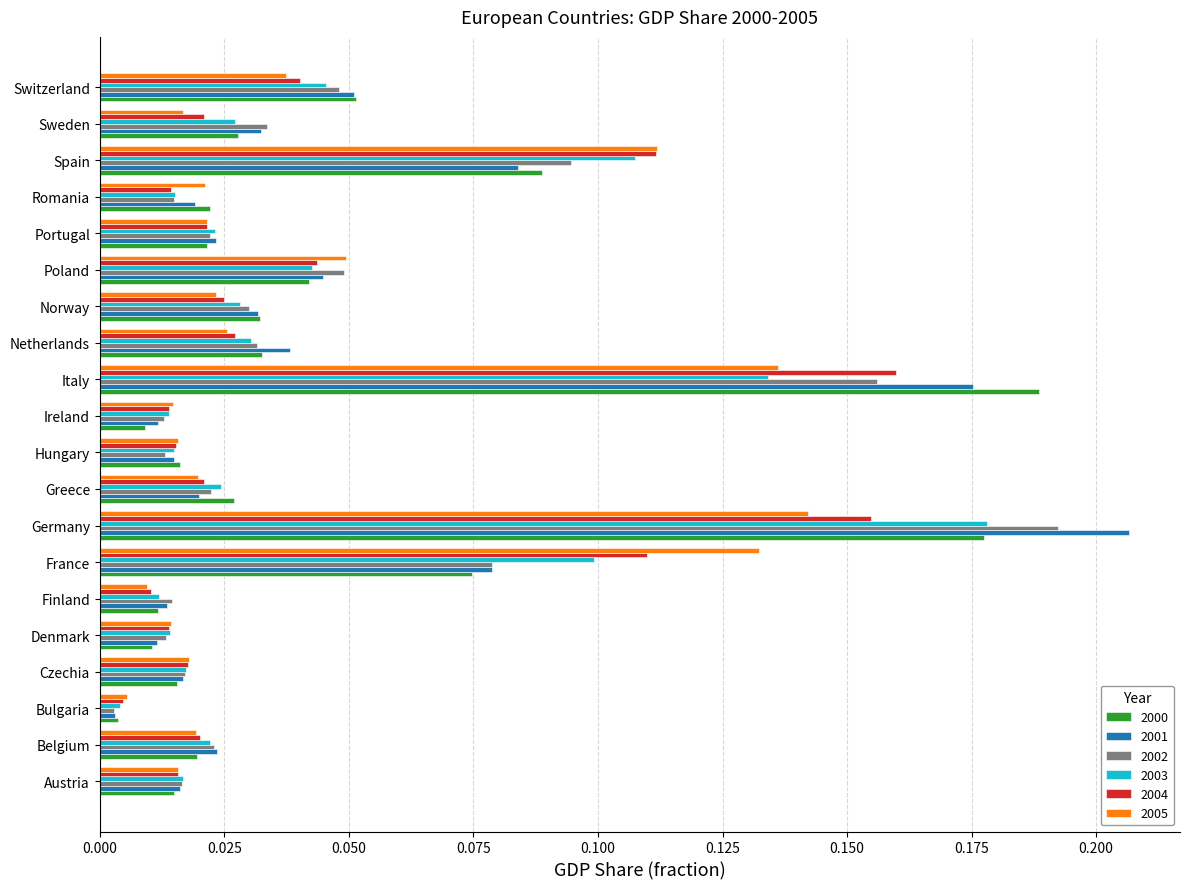

At how many categories does at least one series exceed 0?

20